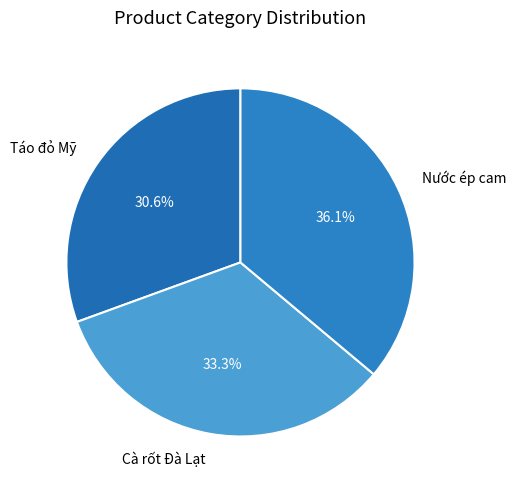

How many segments does this pie chart have?

3